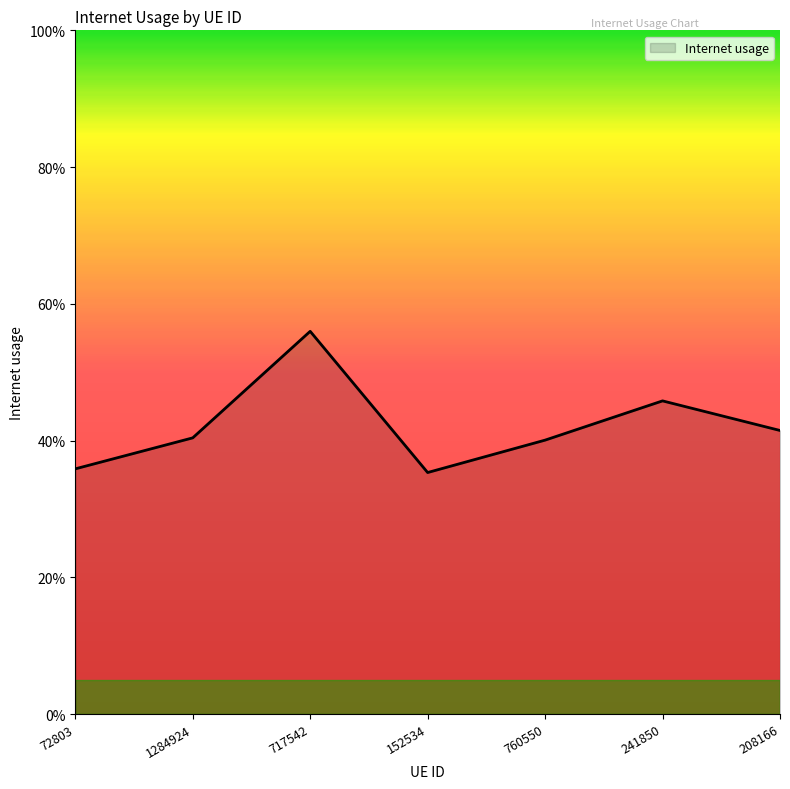

Reading right to left, what are all the values shown in this chart?

0.4	0.5	0.4	0.4	0.6	0.4	0.4